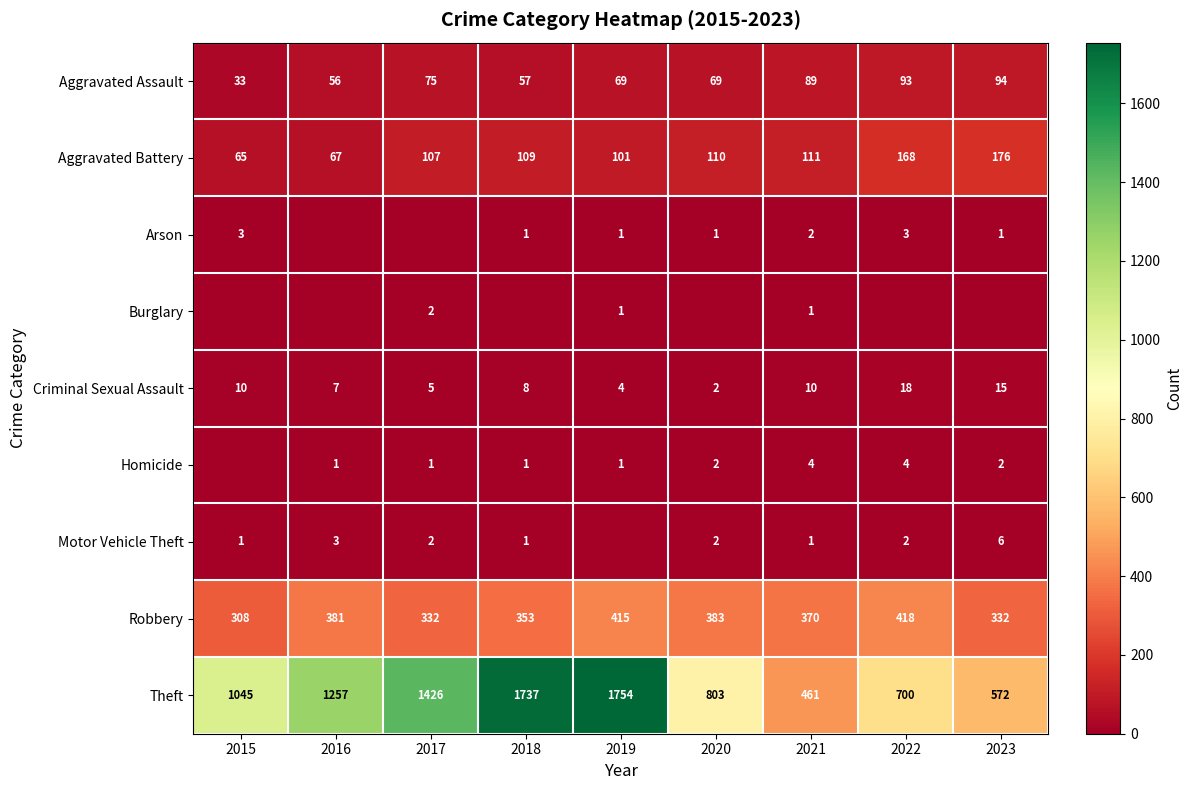

Which category has the lowest value in the Criminal Sexual Assault series?

2020